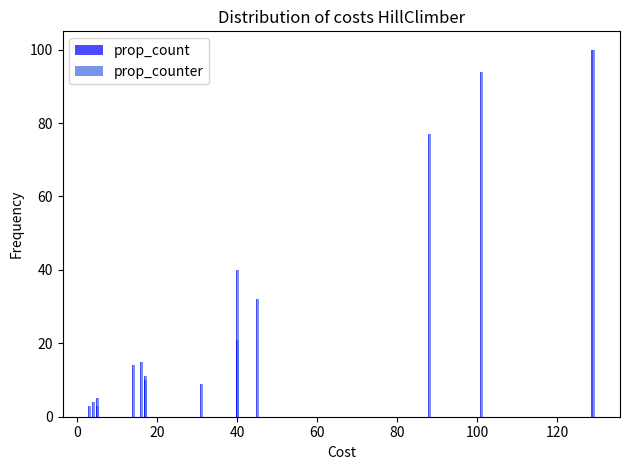

What is the difference between the maximum and minimum values in the prop_count series?

97